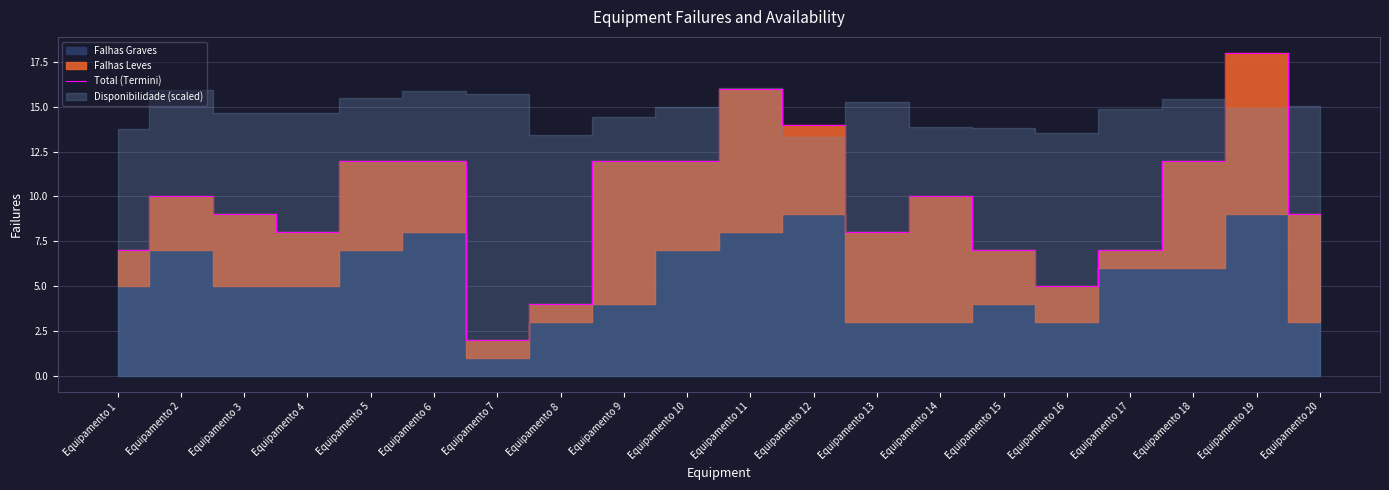

What is the sum of the values at Equipamento 16 and Equipamento 9?

17